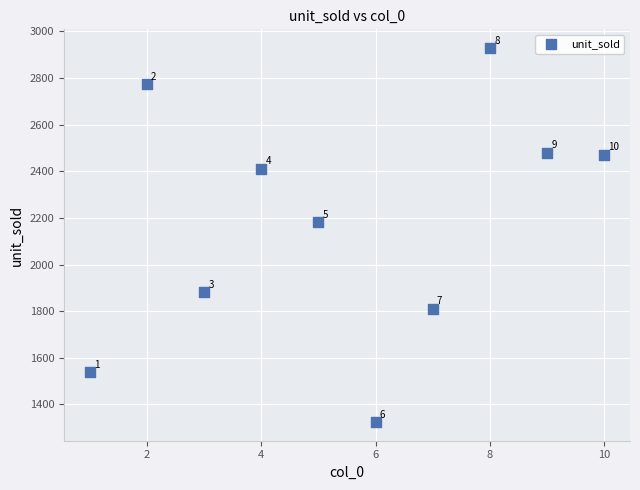

What is the average X value?

6